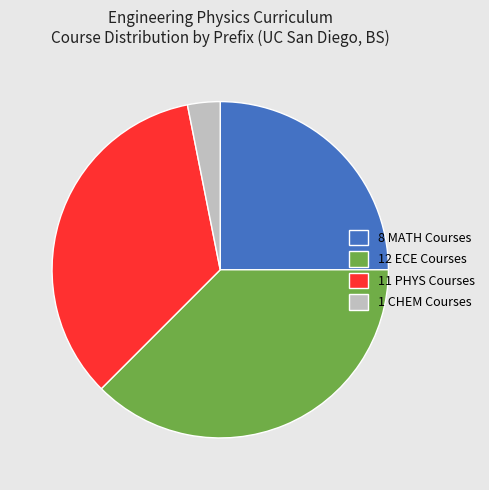

Is there a majority slice in this chart?

No